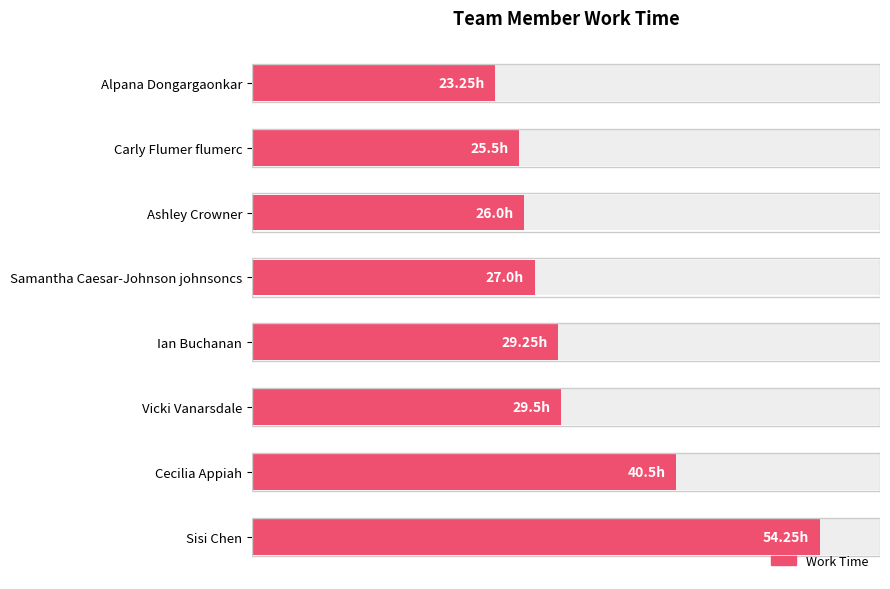

What is the value of the 3rd bar from the left?

26.0